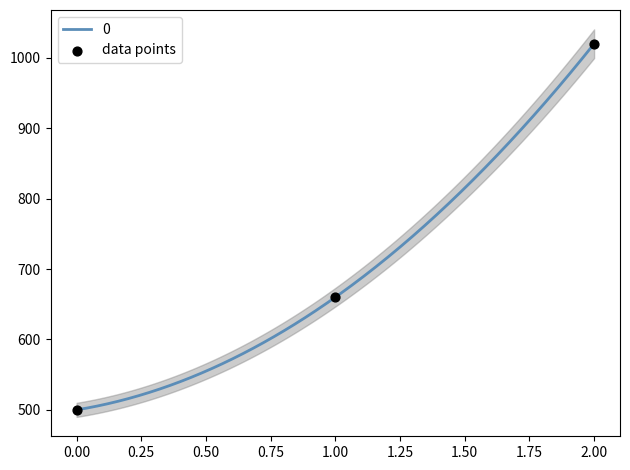

What is the lowest value of the 0 series?

500.0